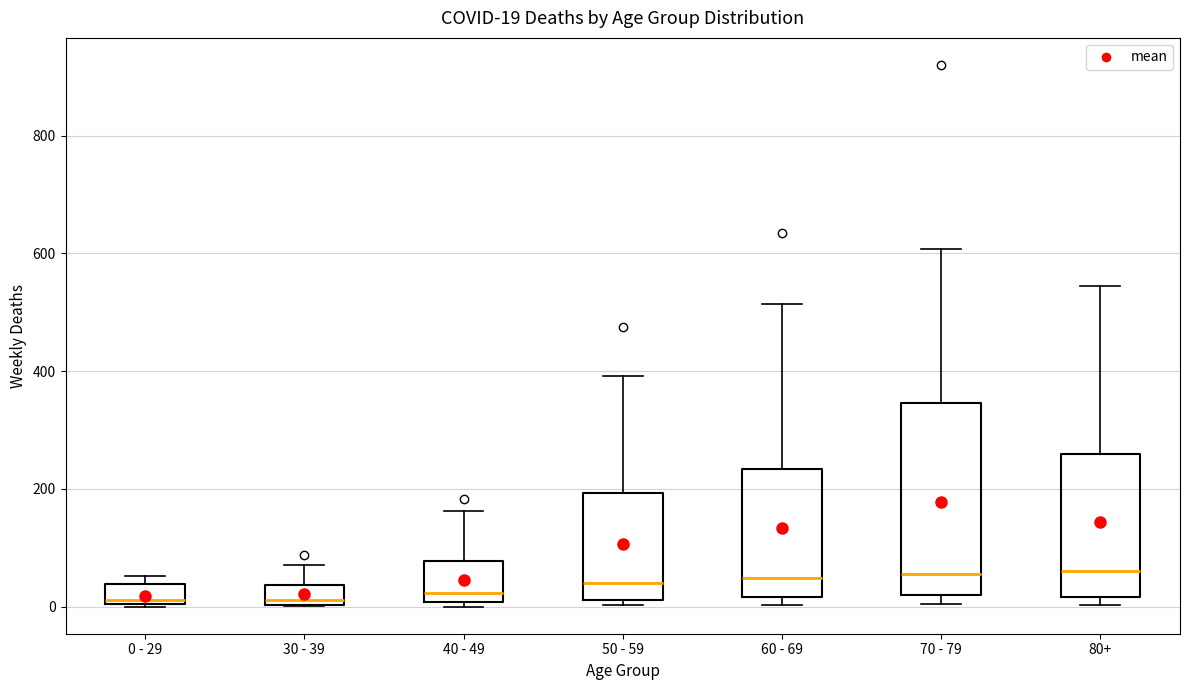

Which box is the tallest, from its lower edge to its upper edge?

70 - 79